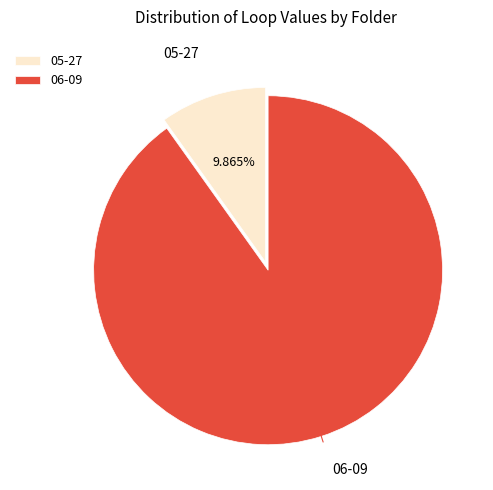

Combined, do 06-09 and 05-27 account for over 50%?

Yes